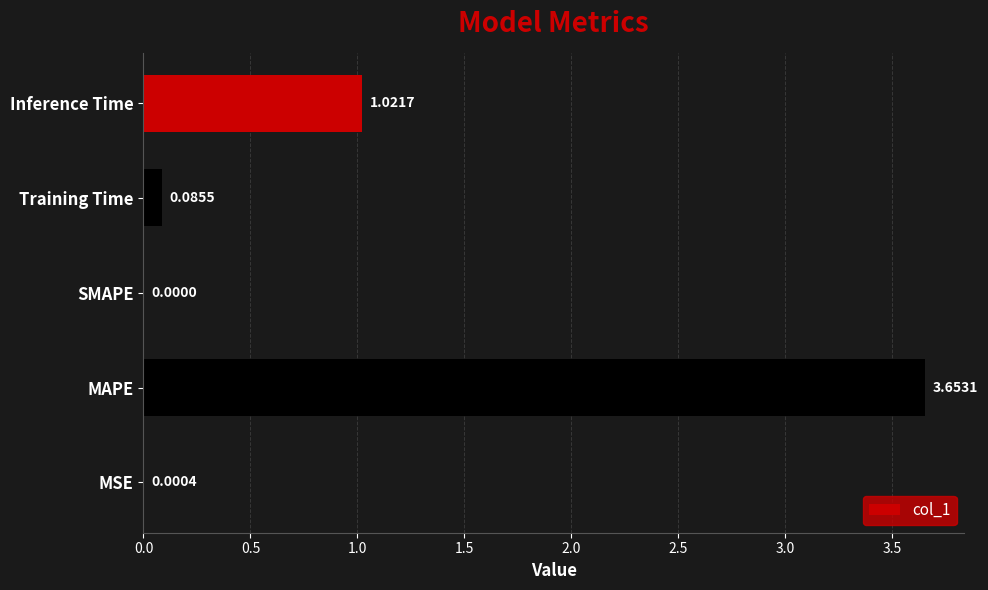

What is the sum of all values?

4.8